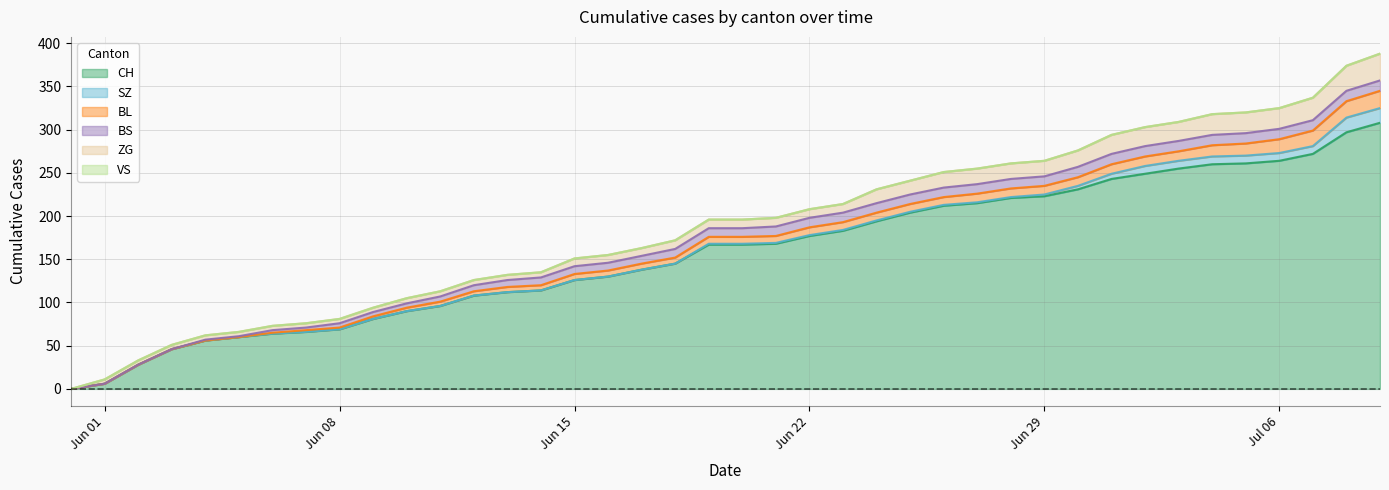

What is the highest value of the CH series?

308